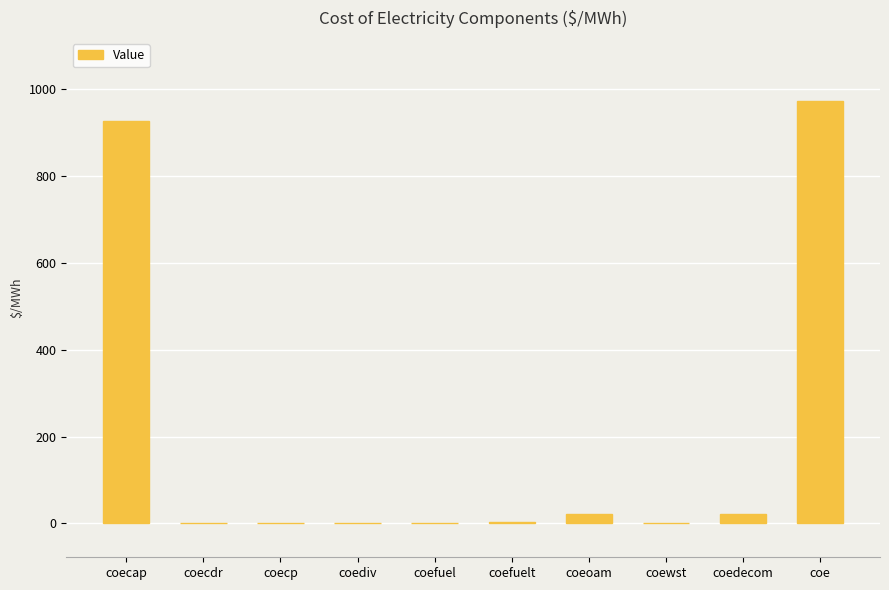

At which category does the chart reach its peak across all series?

coe